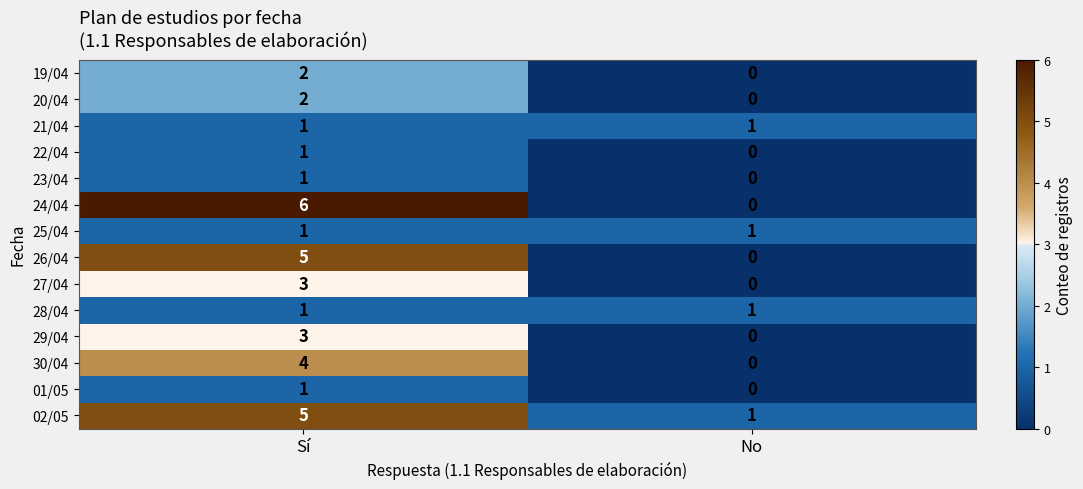

Reading left to right, list all the values displayed in this chart.

19/04: 2	0
20/04: 2	0
21/04: 1	1
22/04: 1	0
23/04: 1	0
24/04: 6	0
25/04: 1	1
26/04: 5	0
27/04: 3	0
28/04: 1	1
29/04: 3	0
30/04: 4	0
01/05: 1	0
02/05: 5	1